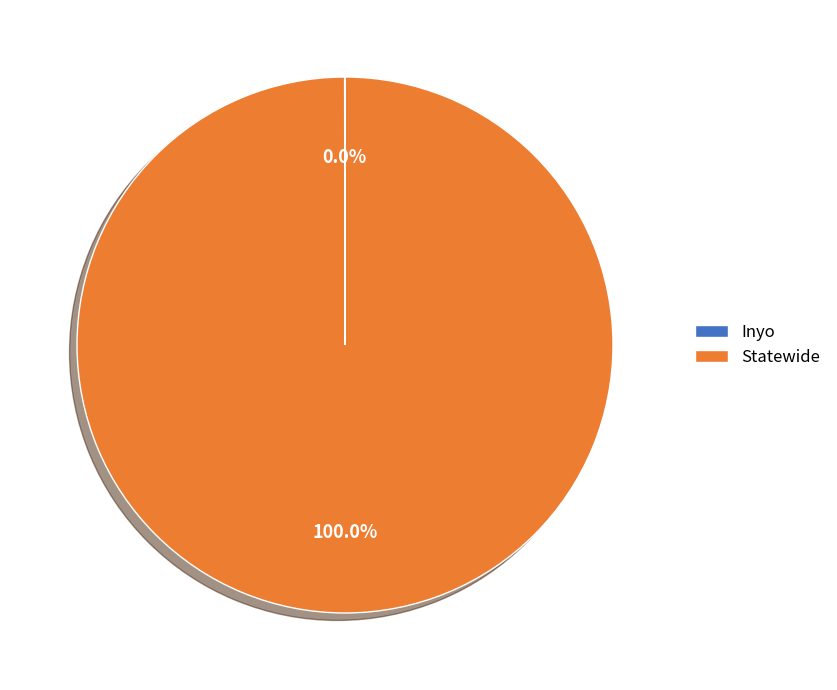

Which category has the biggest portion of the pie?

Statewide